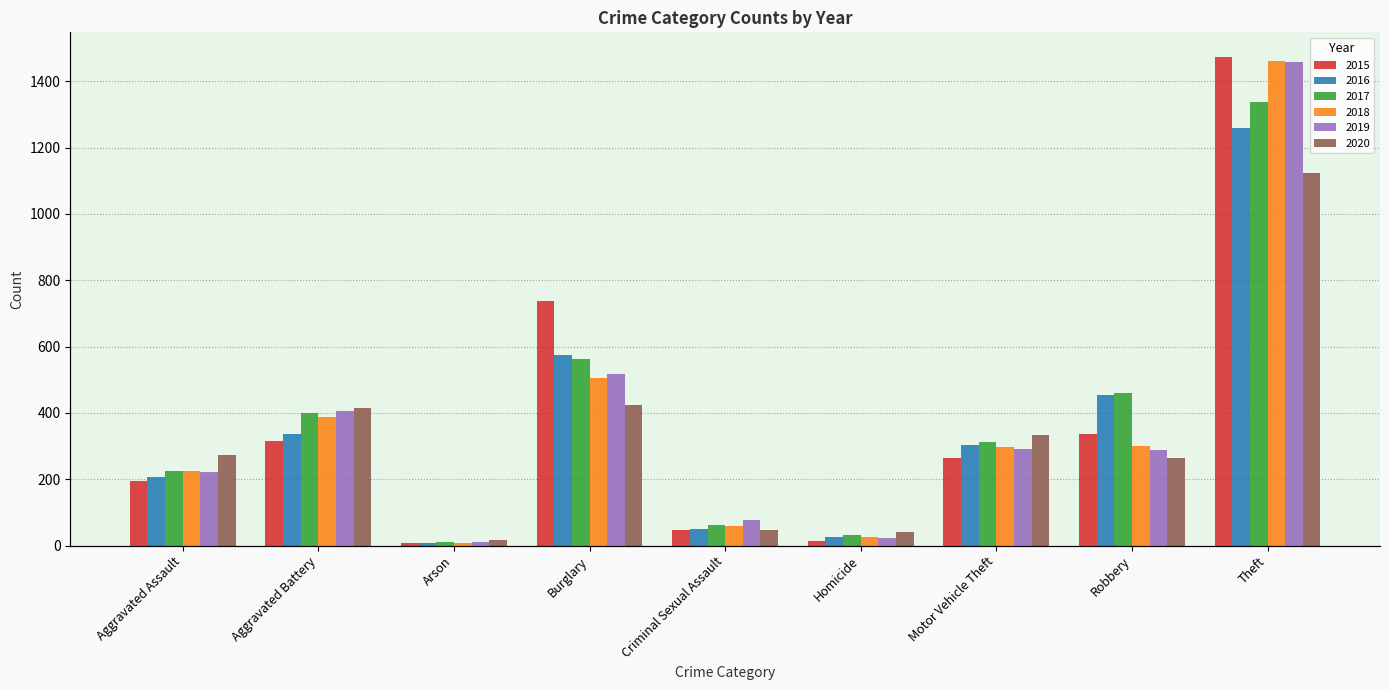

Reading left to right, list all the values displayed in this chart.

2015: 194	316	9	738	46	15	263	337	1474
2016: 206	336	7	576	50	26	304	454	1259
2017: 224	400	10	562	61	33	312	460	1339
2018: 225	389	7	506	60	25	298	301	1461
2019: 223	407	12	517	77	22	290	287	1459
2020: 273	416	17	425	48	41	333	263	1125